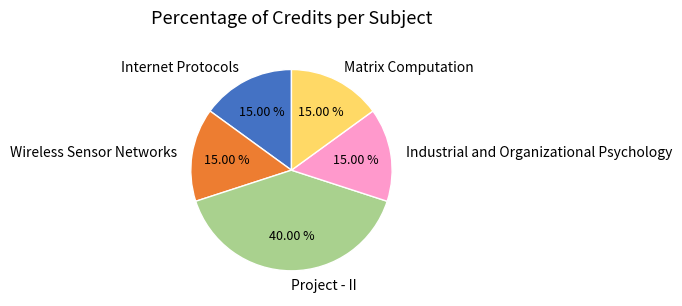

Which has a higher value, Project - II or Industrial and Organizational Psychology?

Project - II